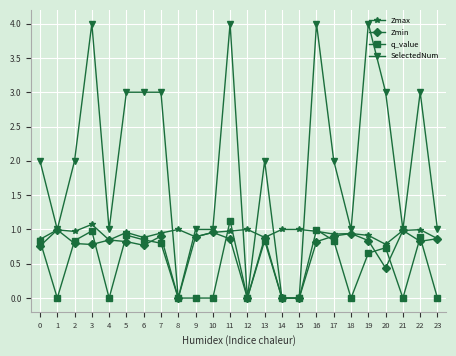

What is the difference between the maximum and second lowest values in the Zmin series?

1.0